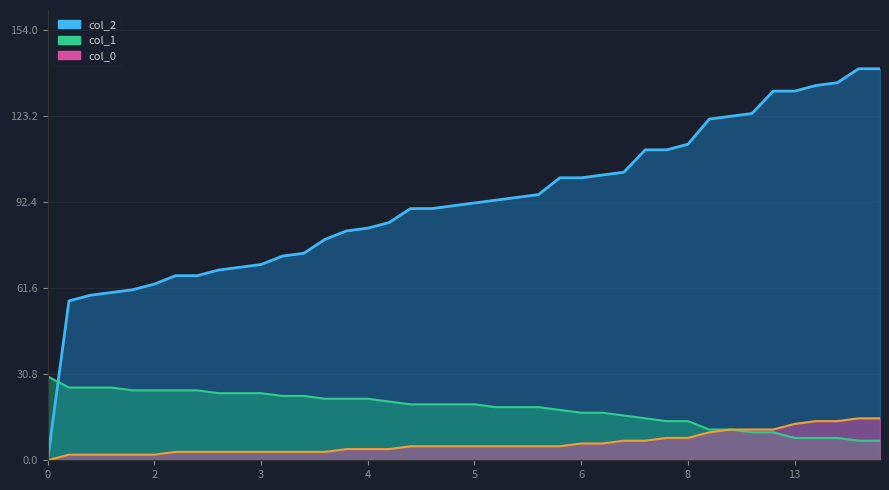

True or false: col_1 and col_2 cross at least once.

True